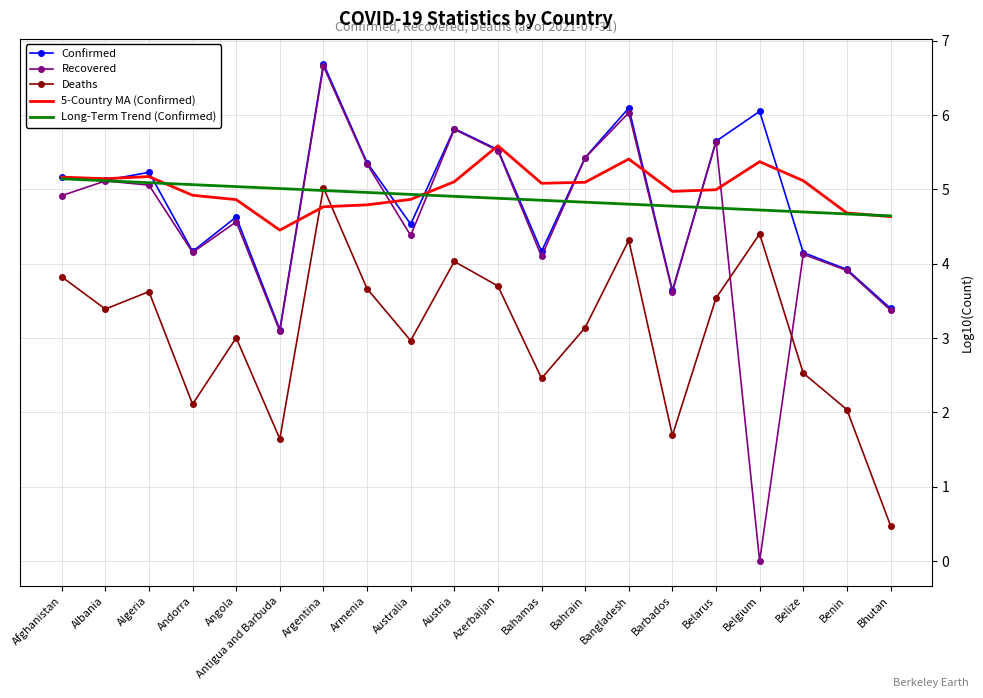

Which label corresponds to the smallest value in the chart?

Belgium